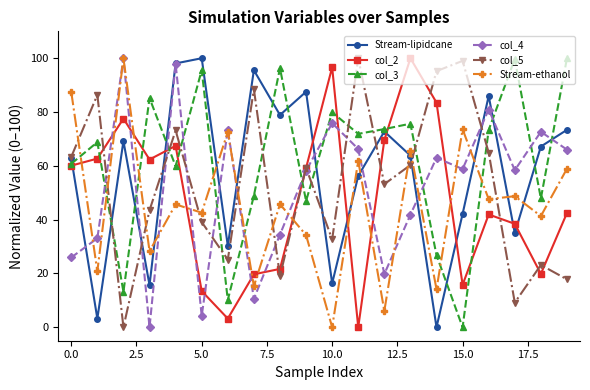

In col_3, how many points are higher than both neighbors (excluding endpoints)?

7